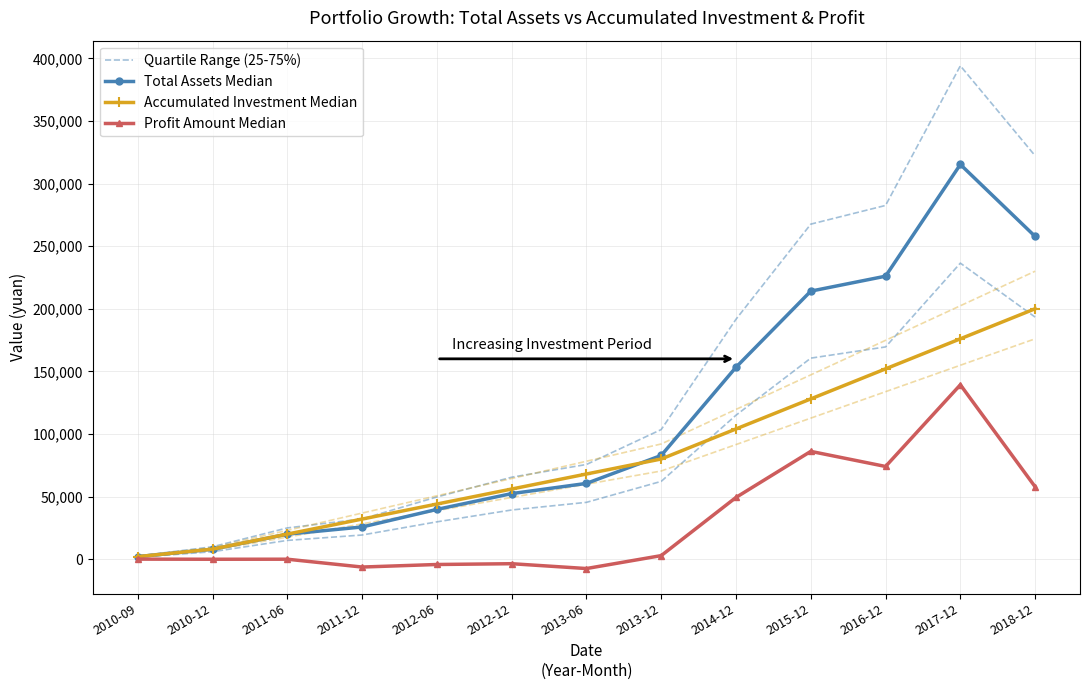

What position from the left is 2012-12?

6